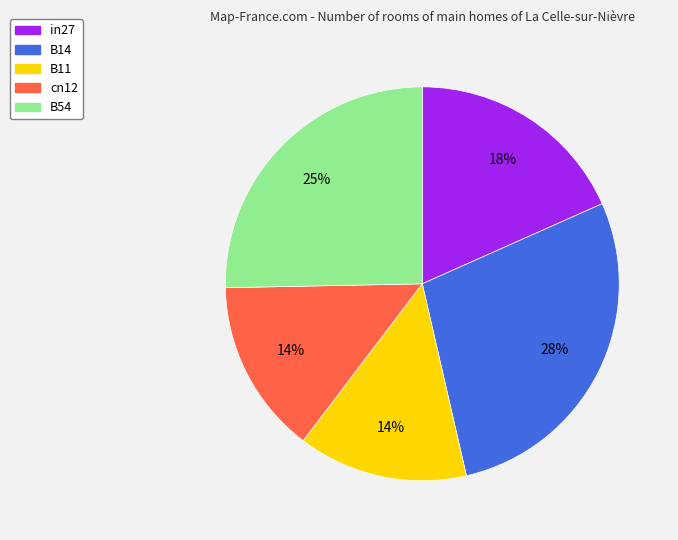

Which slice is the largest?

B14